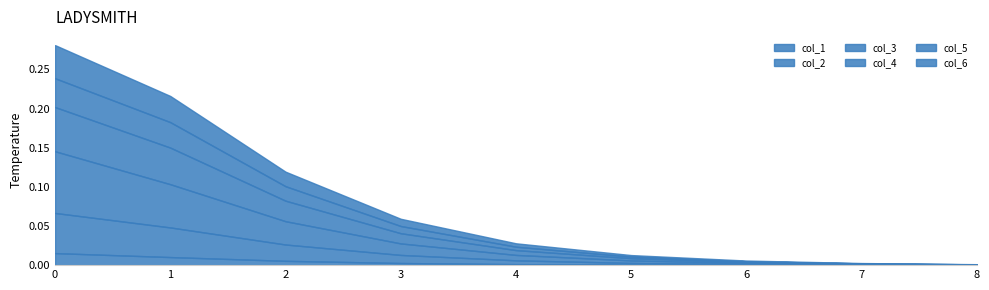

What is the difference between the maximum and minimum values in the col_4 series?

0.1